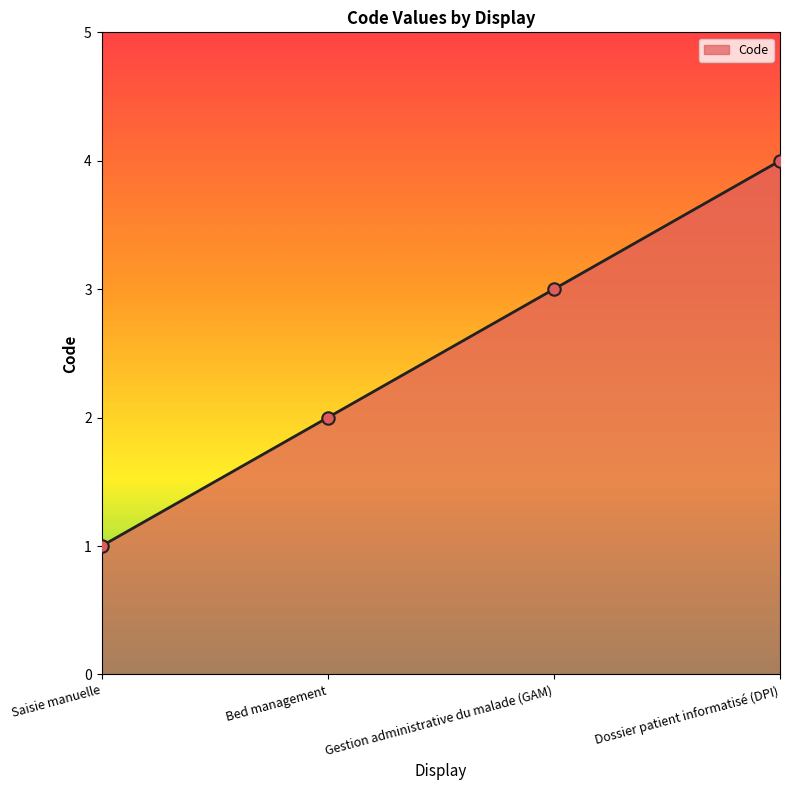

What is the ratio of the value at Gestion administrative du malade (GAM) to the value at Bed management?

1.5